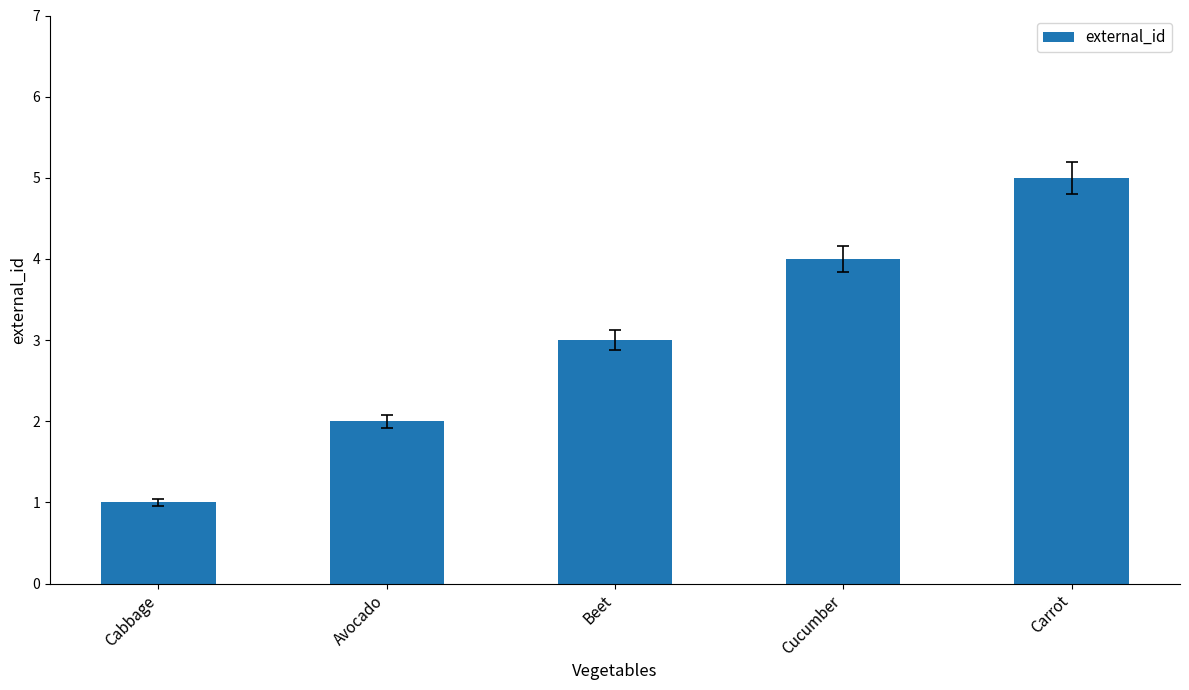

True or false: the data shows 4 at Cucumber.

True